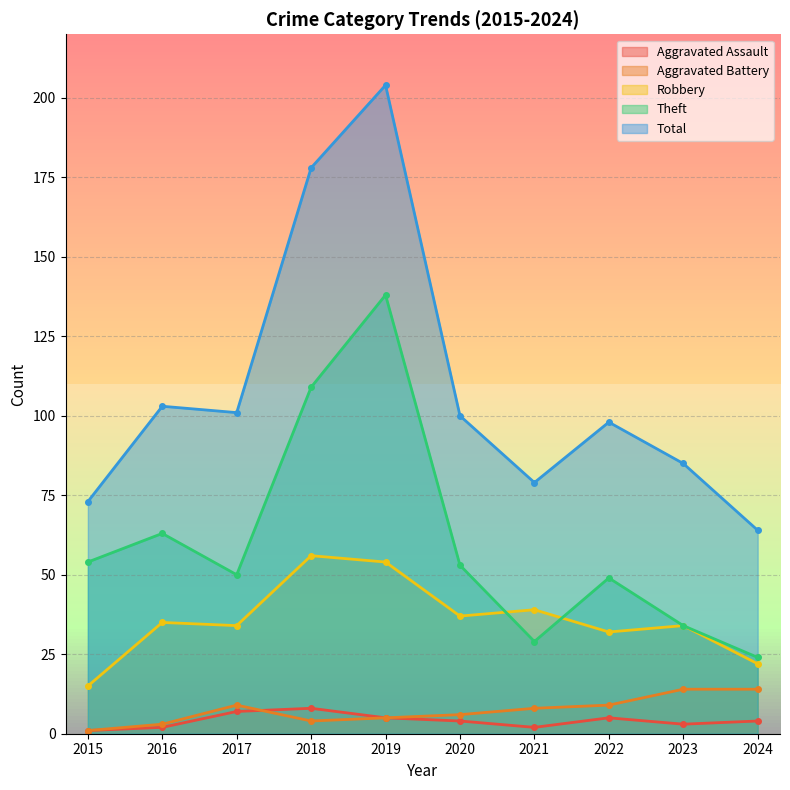

True or false: Theft has a value of 42 at 2024.

False